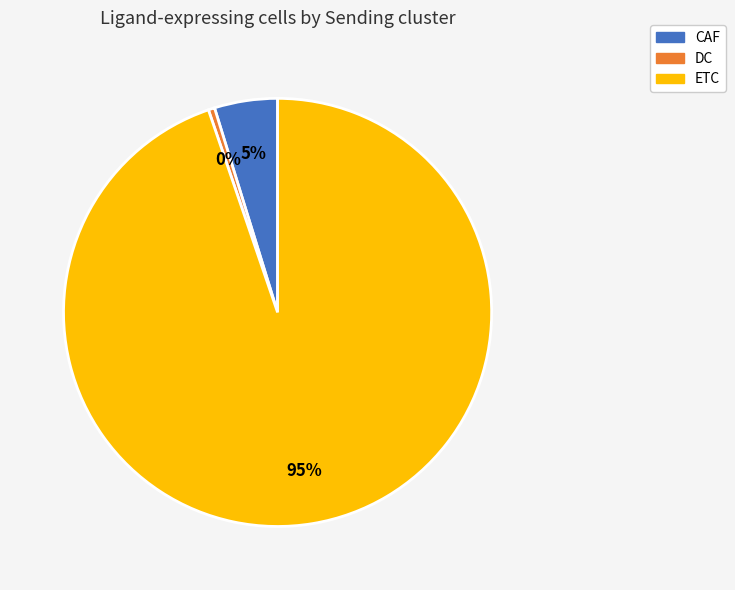

To the nearest percent, what is the combined percentage of CAF and DC?

5%